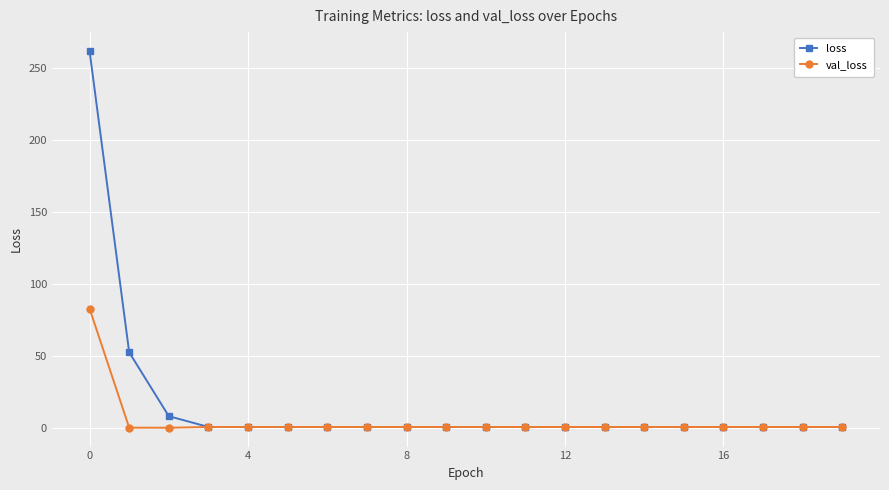

What is the maximum value shown in the chart?

261.6